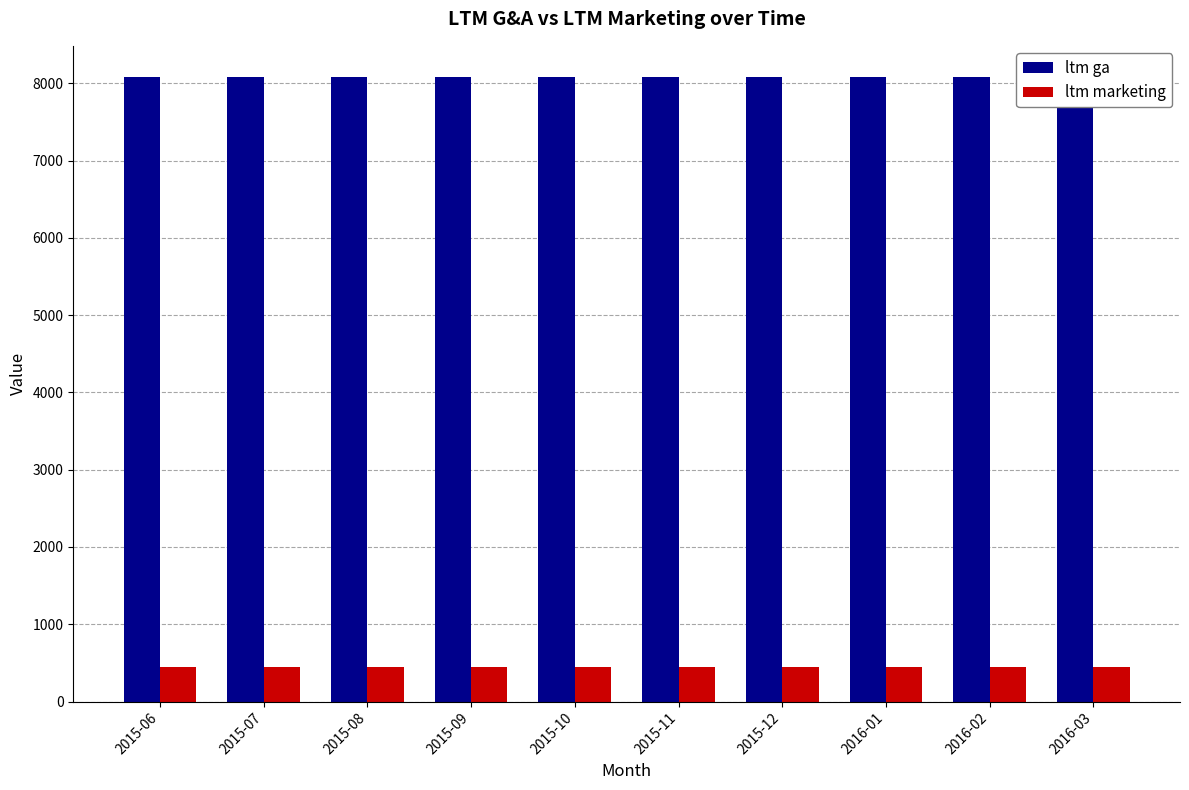

Reading left to right, extract all data points from this chart.

ltm ga: 2015-06=8080.0	2015-07=8080.0	2015-08=8080.0	2015-09=8080.0	2015-10=8080.0	2015-11=8080.0	2015-12=8080.0	2016-01=8080.0	2016-02=8080.0	2016-03=8080.0
ltm marketing: 2015-06=453.2	2015-07=453.2	2015-08=453.2	2015-09=453.2	2015-10=453.2	2015-11=453.2	2015-12=453.2	2016-01=453.2	2016-02=453.2	2016-03=453.2